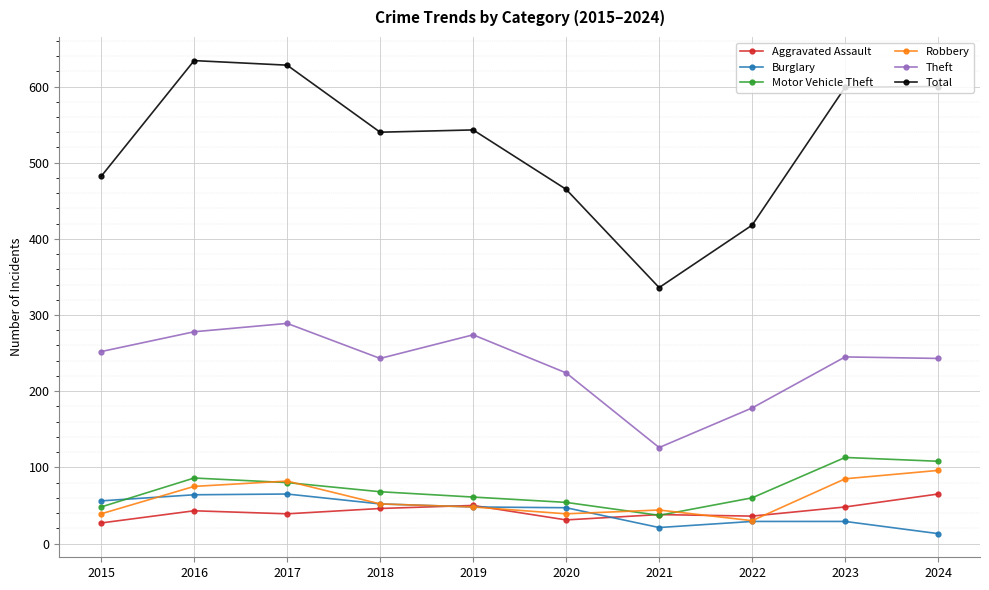

What is the sum of the Aggravated Assault values at 2017 and 2016?

82